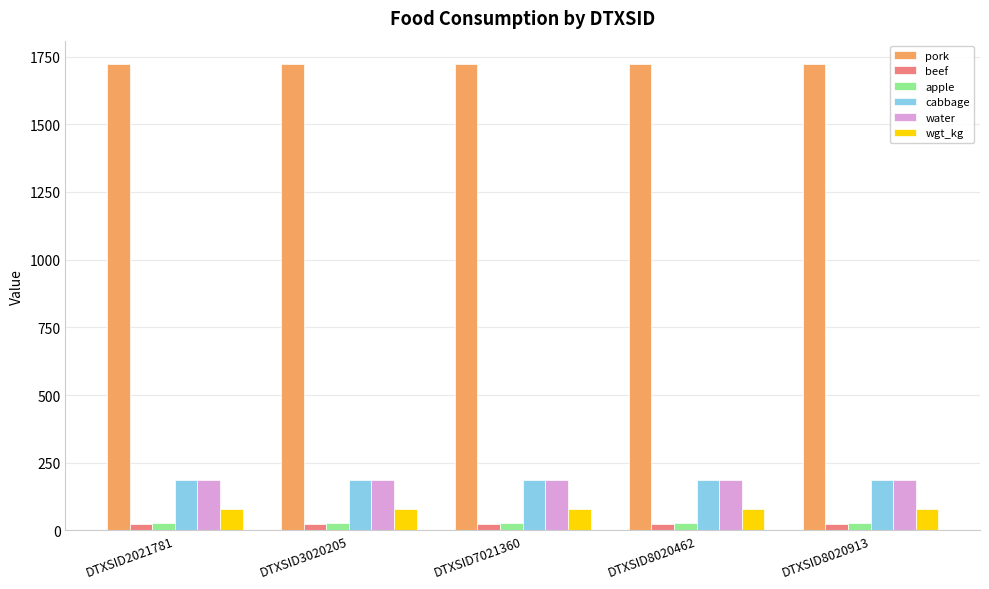

What is the greatest value displayed?

1722.7